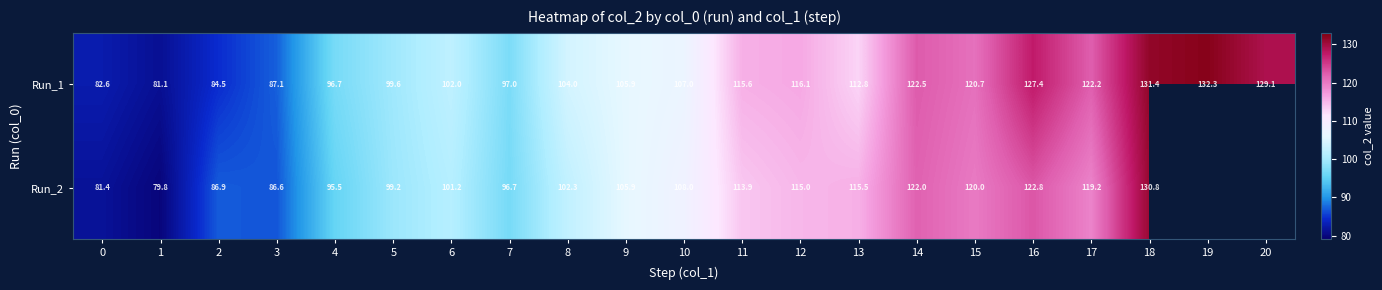

Is the value of Run_2 at 5 greater than the value of Run_1 at 19?

No